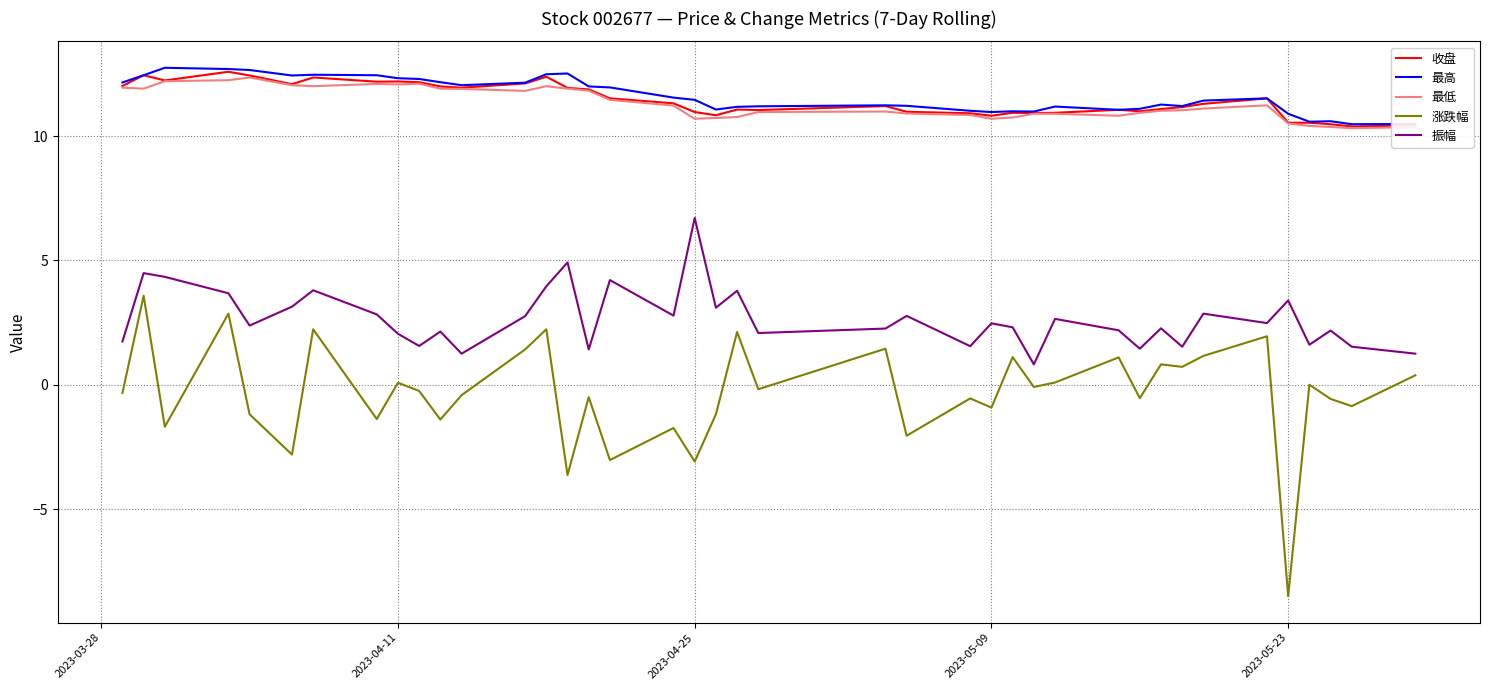

True or false: 收盘 and 振幅 intersect in this chart.

False